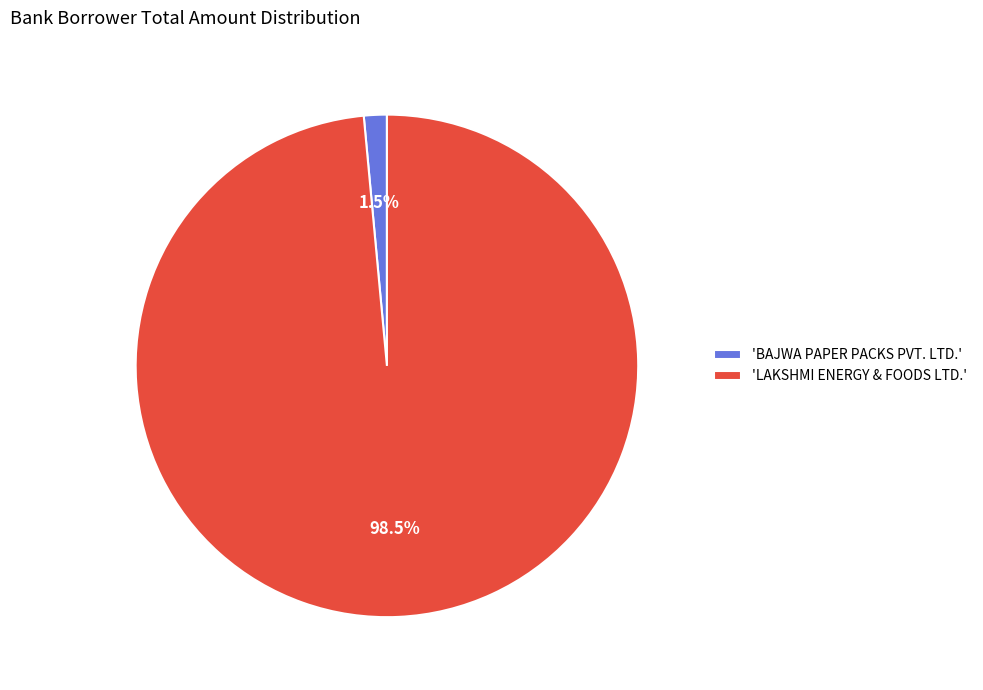

Which slice represents more than half of the pie?

'LAKSHMI ENERGY & FOODS LTD.'